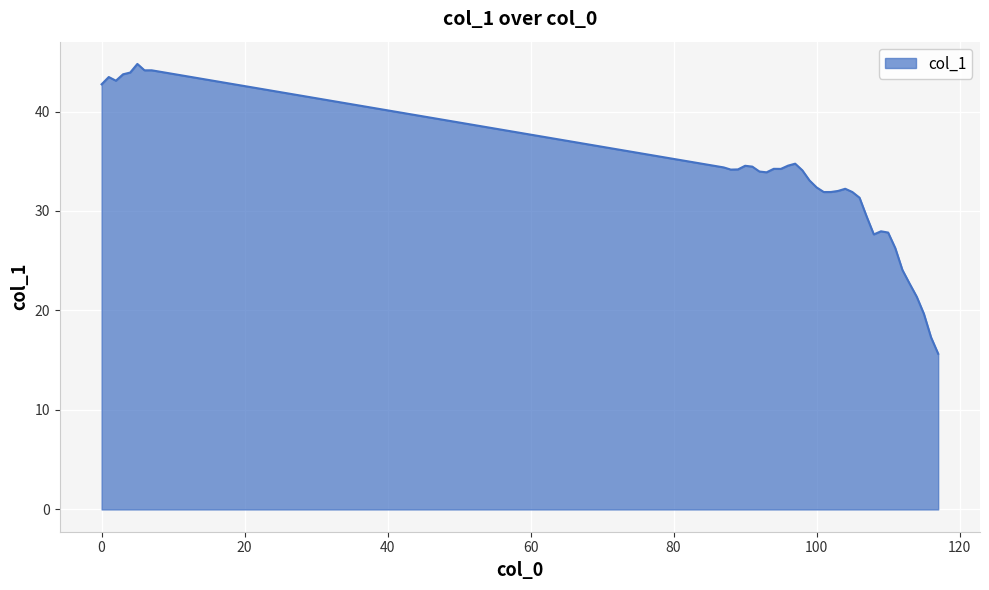

What is the maximum value shown in the chart?

44.8